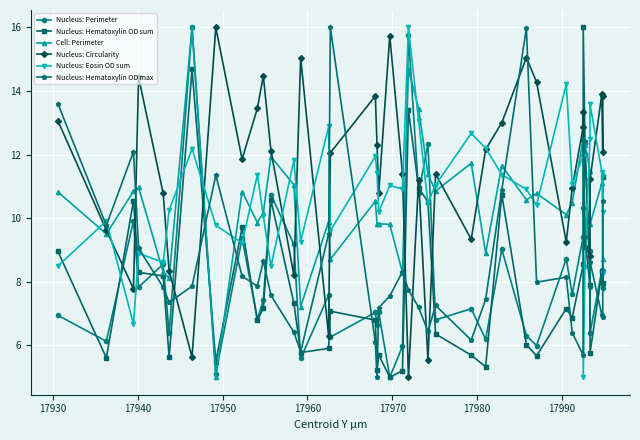

What is the average value of the Nucleus: Eosin OD sum series?

10.7